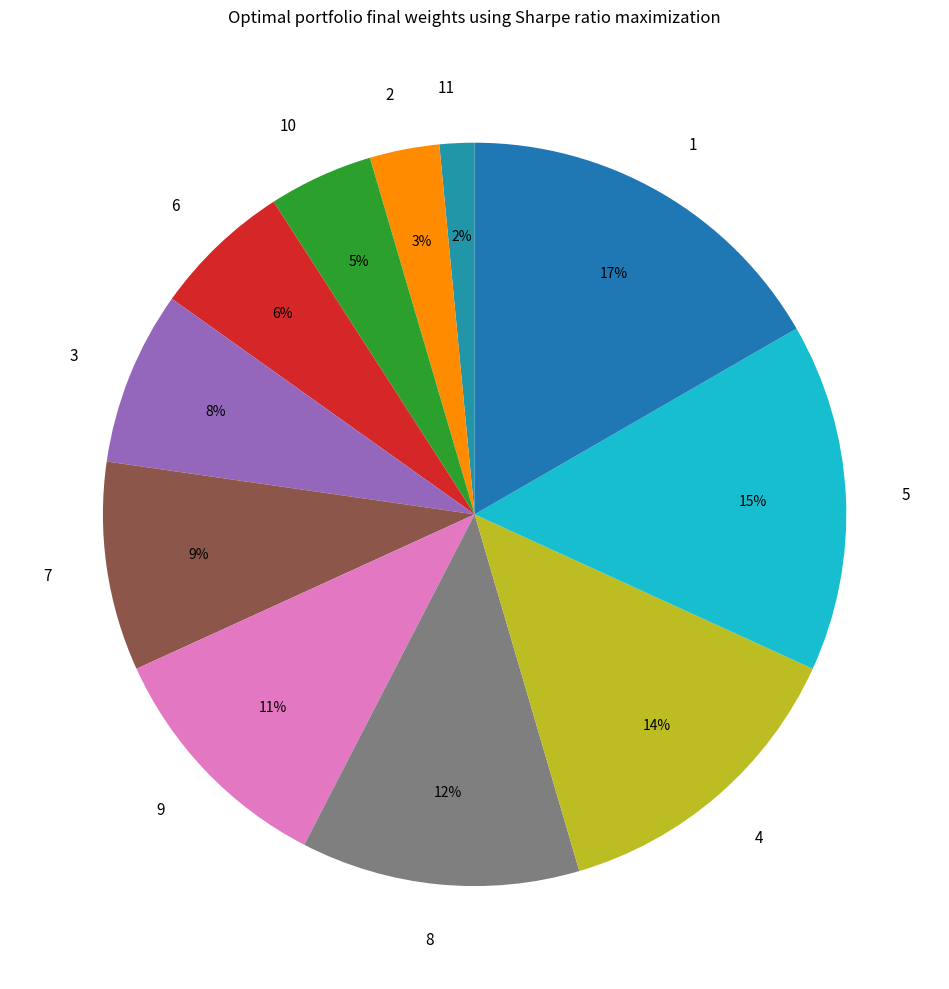

Does 9 account for over 50% of the chart?

No